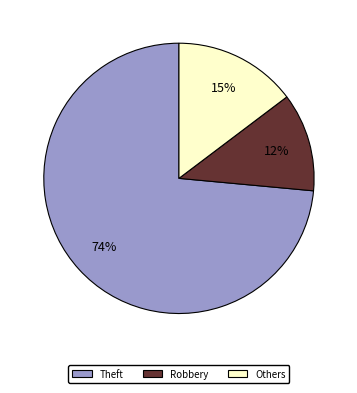

To the nearest percent, what is the average slice percentage?

33%